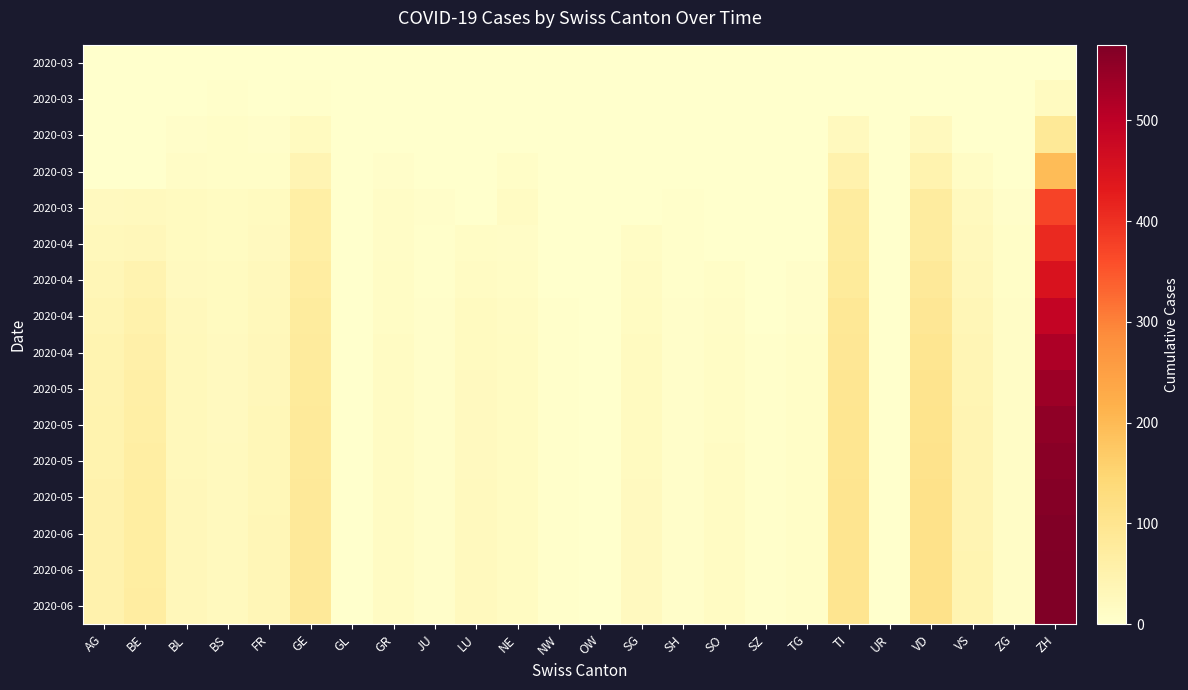

Which has a higher value, BS or VS?

BS